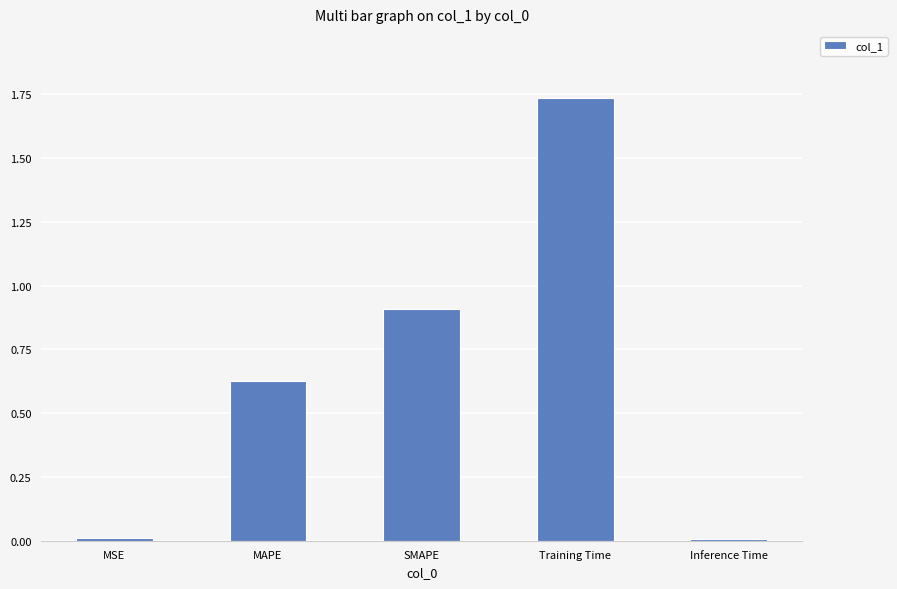

Are the bars horizontal?

No